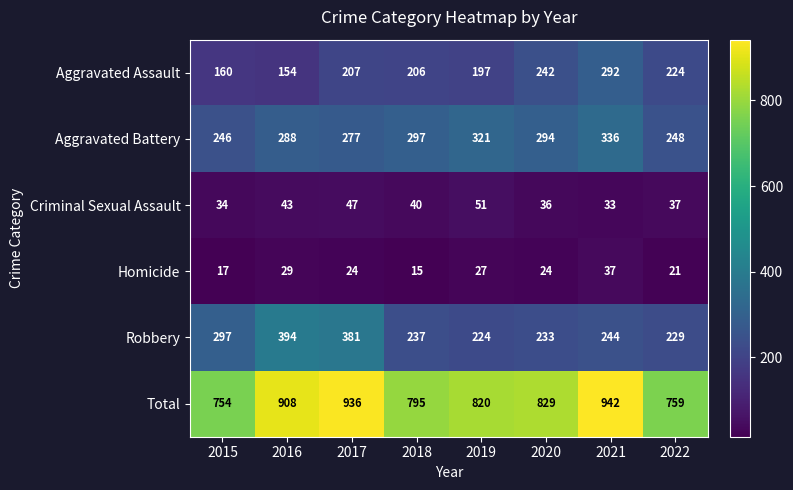

What is the smallest value displayed?

15